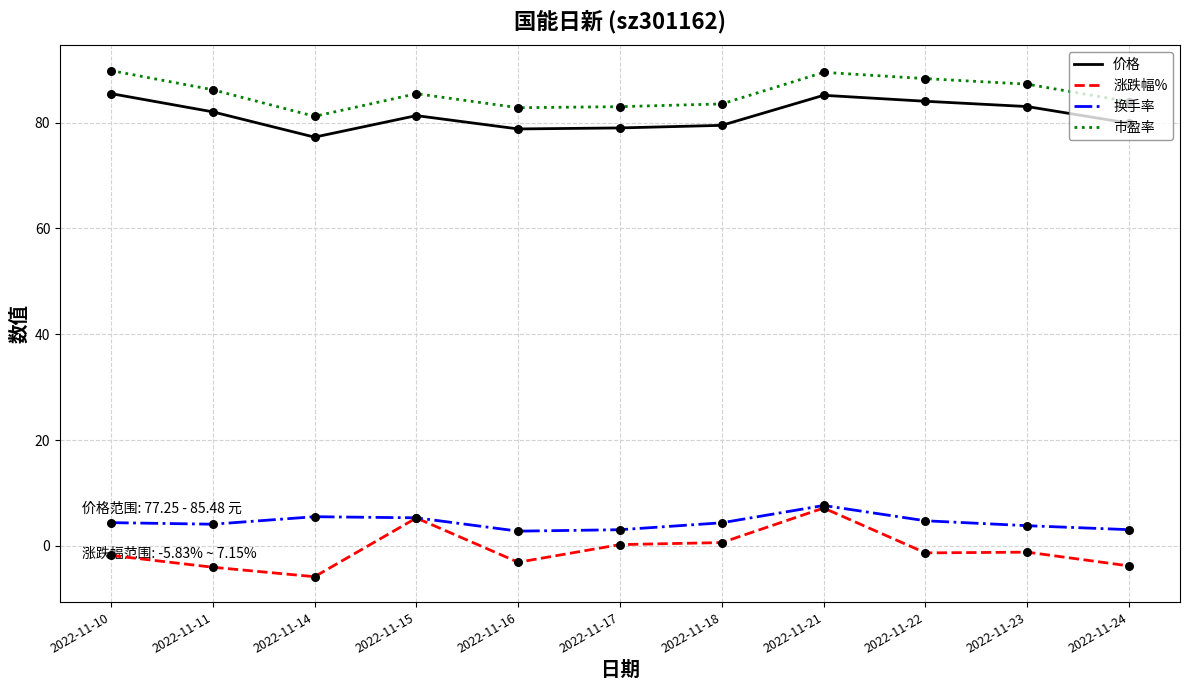

Which series has the widest spread of values?

涨跌幅%